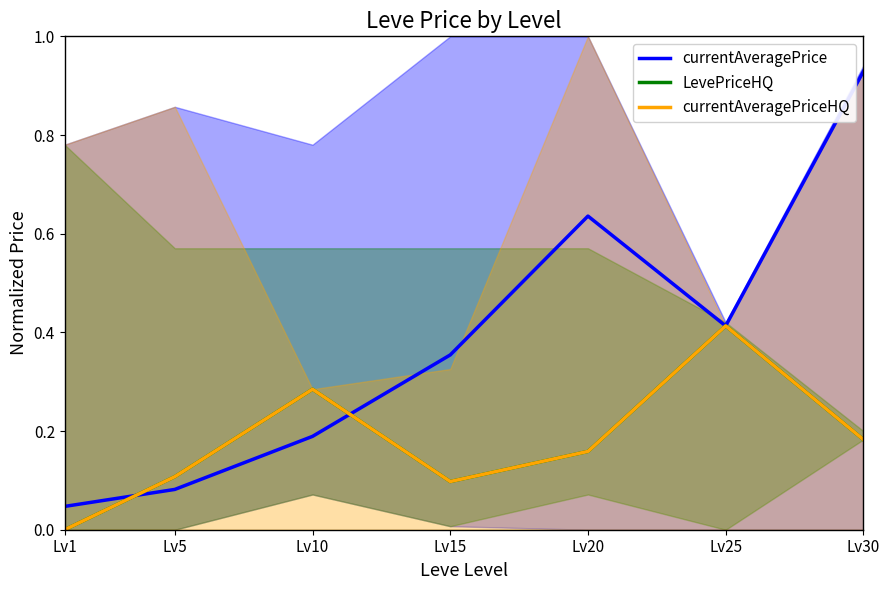

Where is the first local minimum for LevePriceHQ?

Lv15